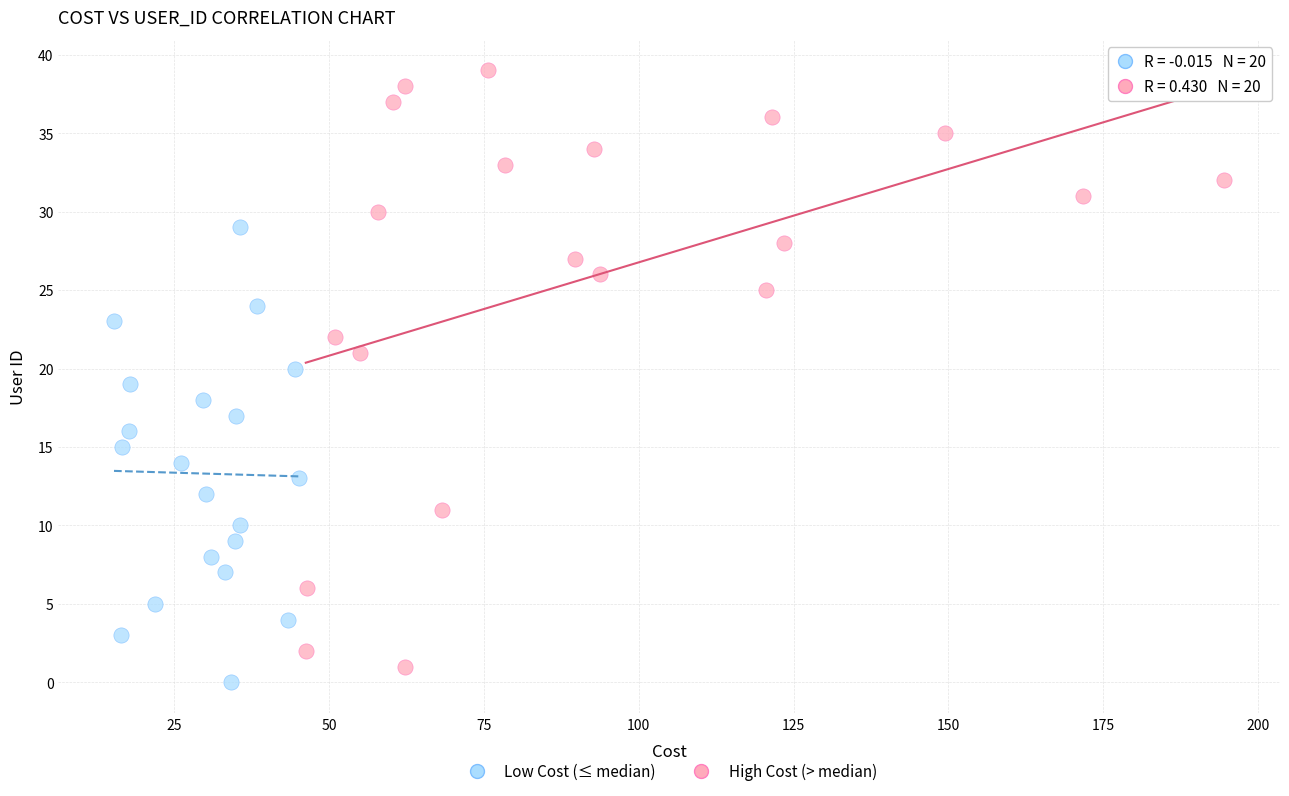

What are all the series names shown in the legend?

Low Cost (≤ median), High Cost (> median)